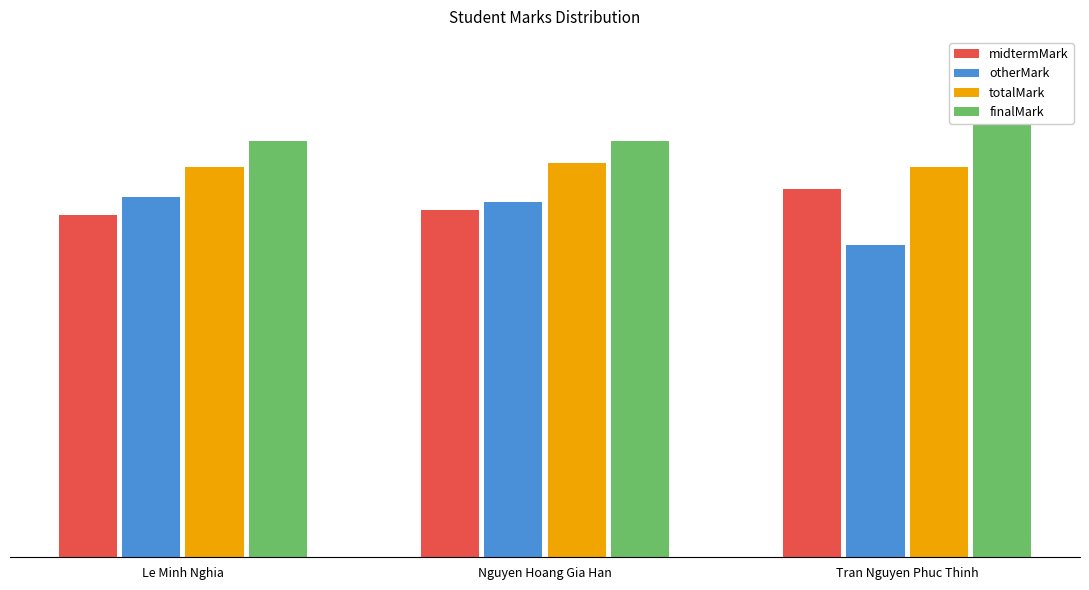

What is the total value across all series at Tran Nguyen Phuc Thinh?

34.7